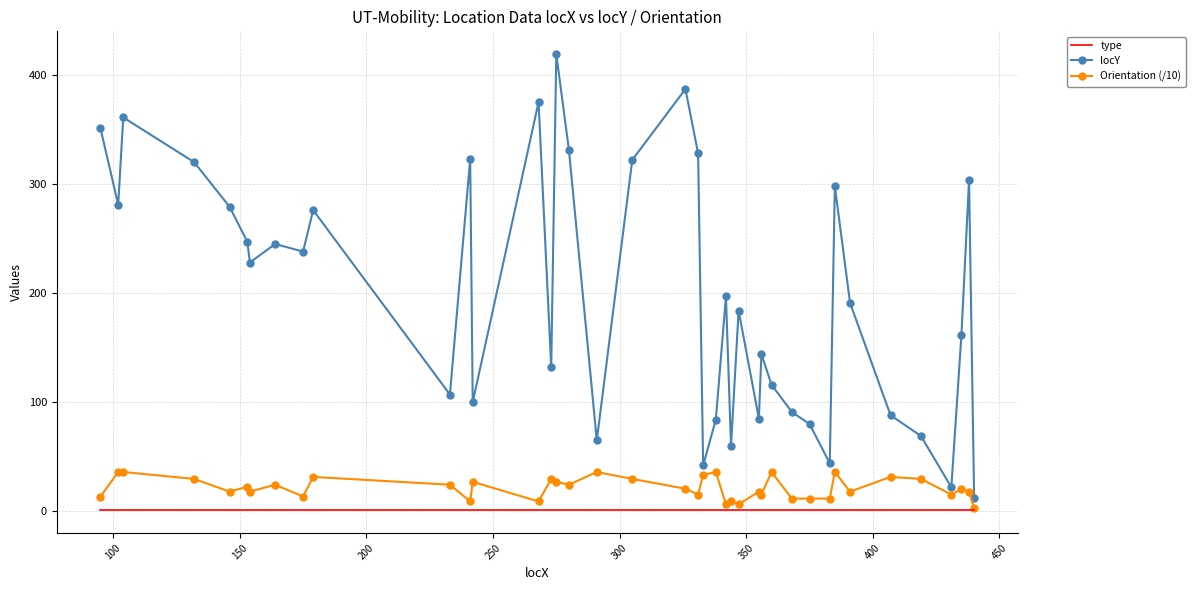

What is the maximum value shown in the chart?

419.0